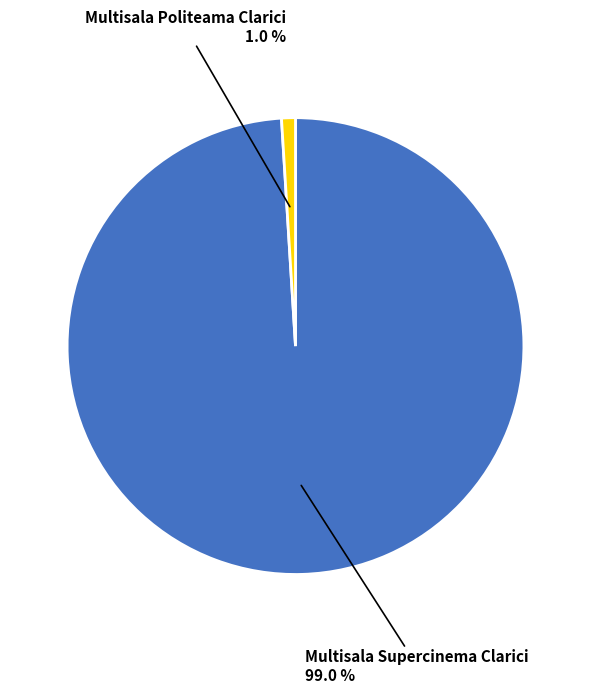

What percentage is the Multisala Politeama Clarici slice, to the nearest percent?

1%